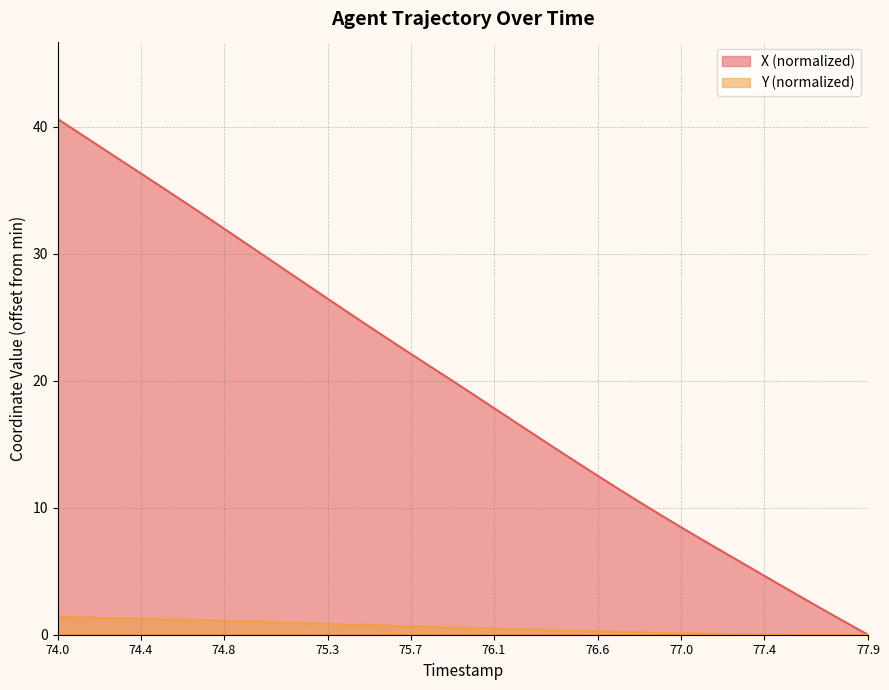

What is the difference between the second highest and minimum values in the X series?

39.5